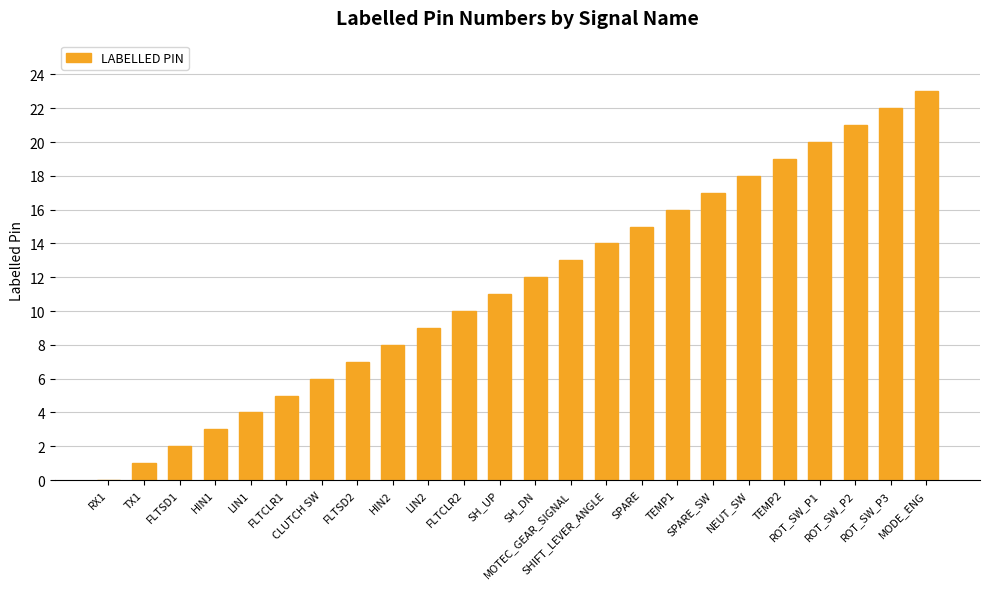

How many values are above zero?

23